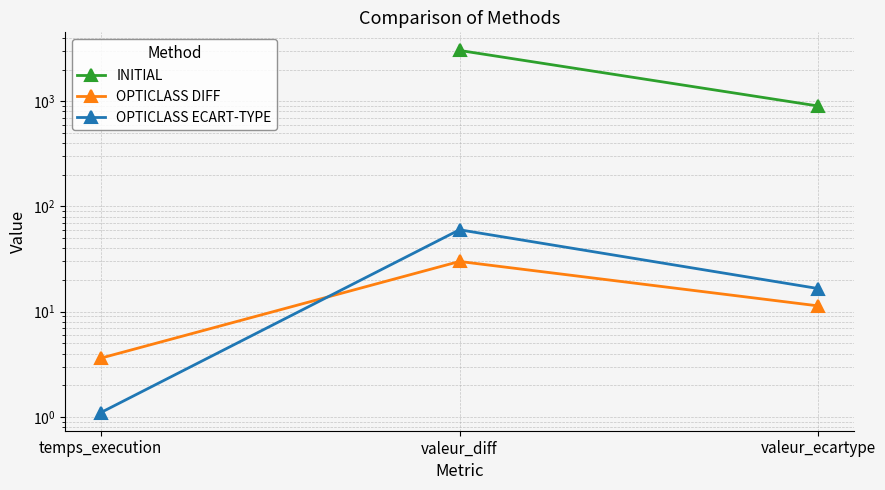

What position from the right is valeur_ecartype?

1